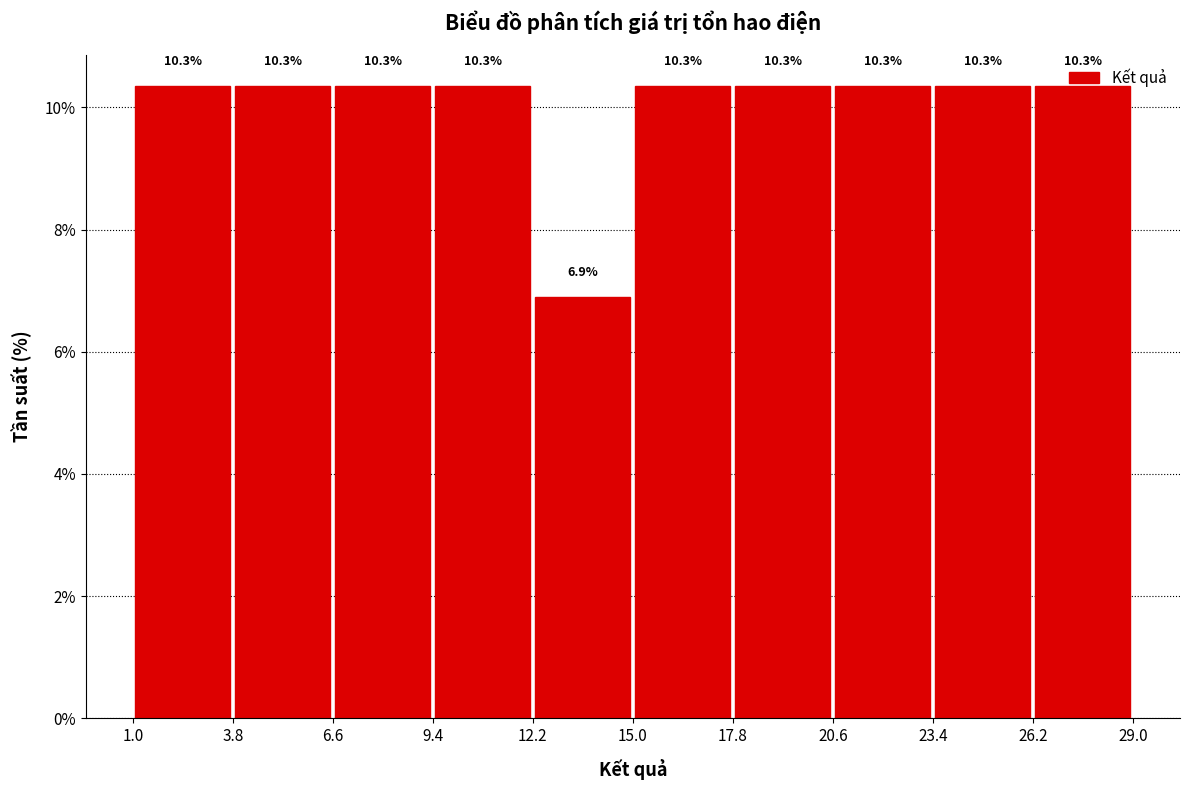

Reading left to right, list every bar in this chart as the range it spans on the x-axis followed by its height.

1.0 to 3.8: 10.3
3.8 to 6.6: 10.3
6.6 to 9.4: 10.3
9.4 to 12.2: 10.3
12.2 to 15.0: 6.9
15.0 to 17.8: 10.3
17.8 to 20.6: 10.3
20.6 to 23.4: 10.3
23.4 to 26.2: 10.3
26.2 to 29.0: 10.3